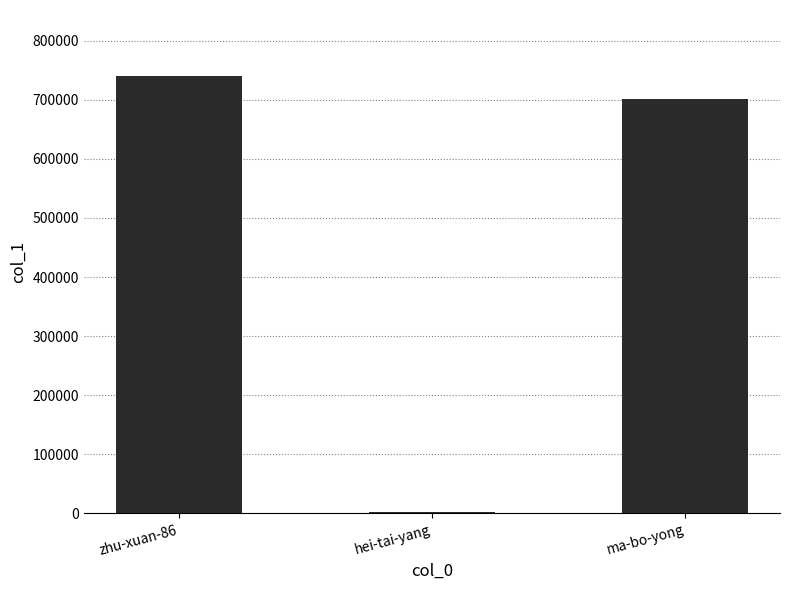

What is the difference between the maximum and minimum values?

737650